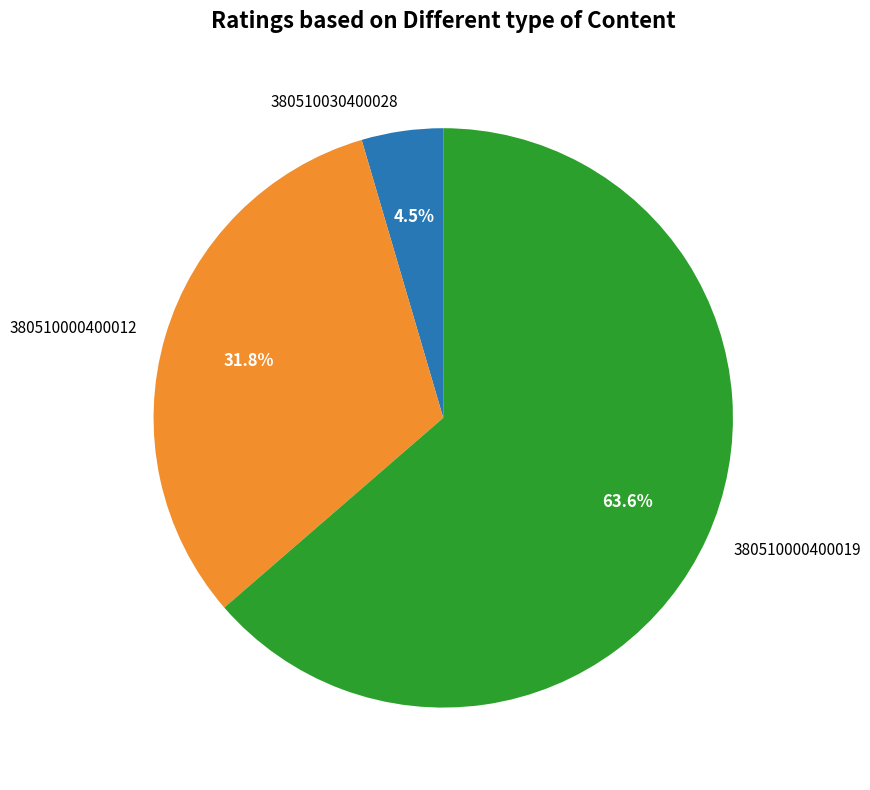

Which category has the smallest portion of the pie?

380510030400028